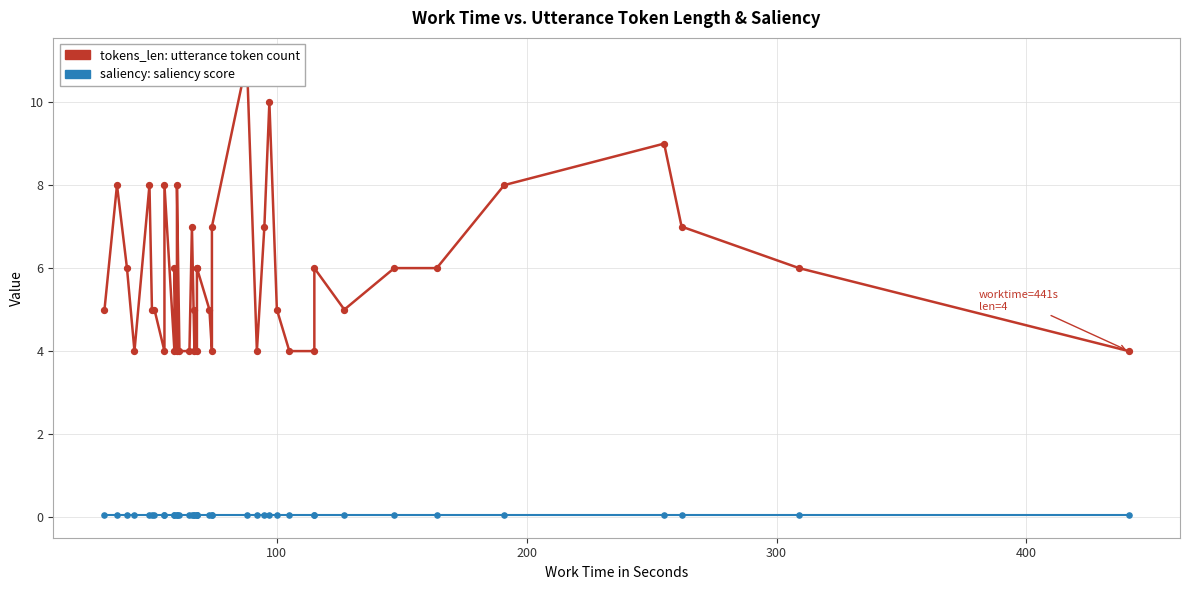

Which series has the largest Y range (max minus min)?

tokens_len